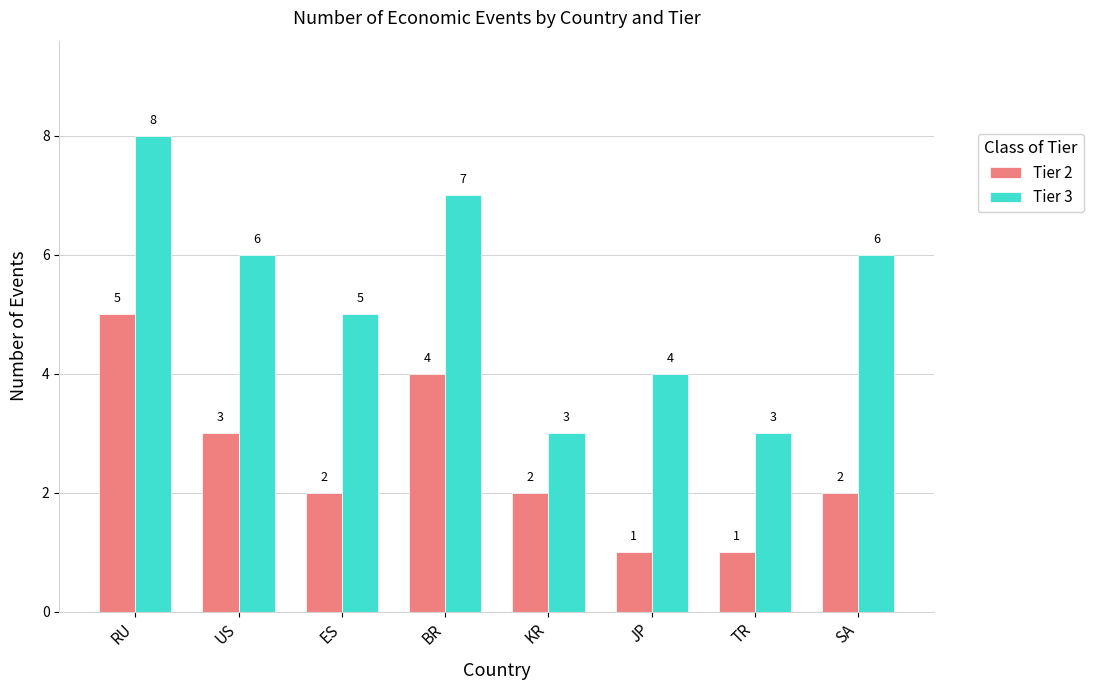

What is the sum of the Tier 3 values at TR and RU?

11